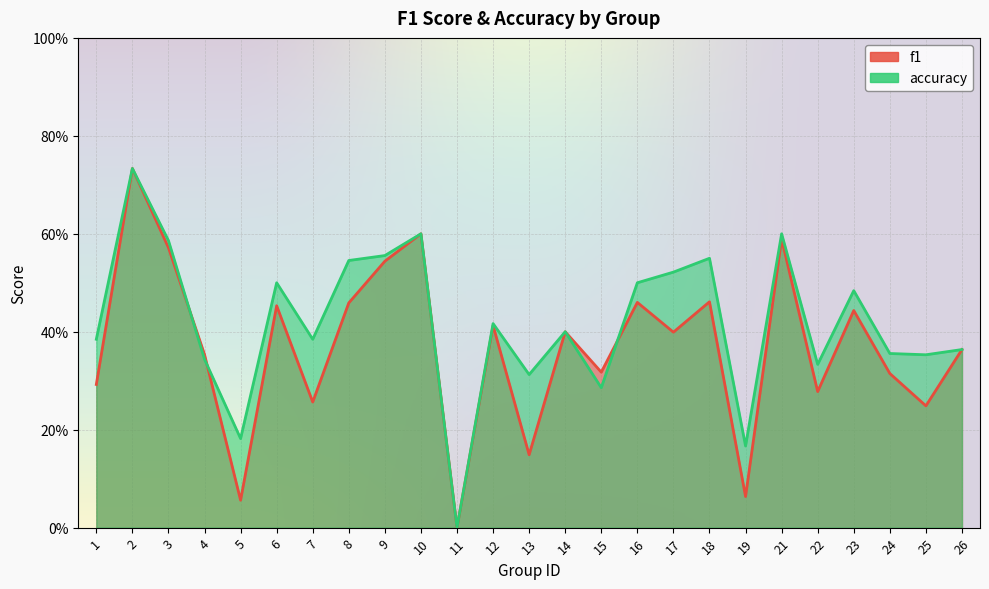

What is the average value of the f1 series?

0.4